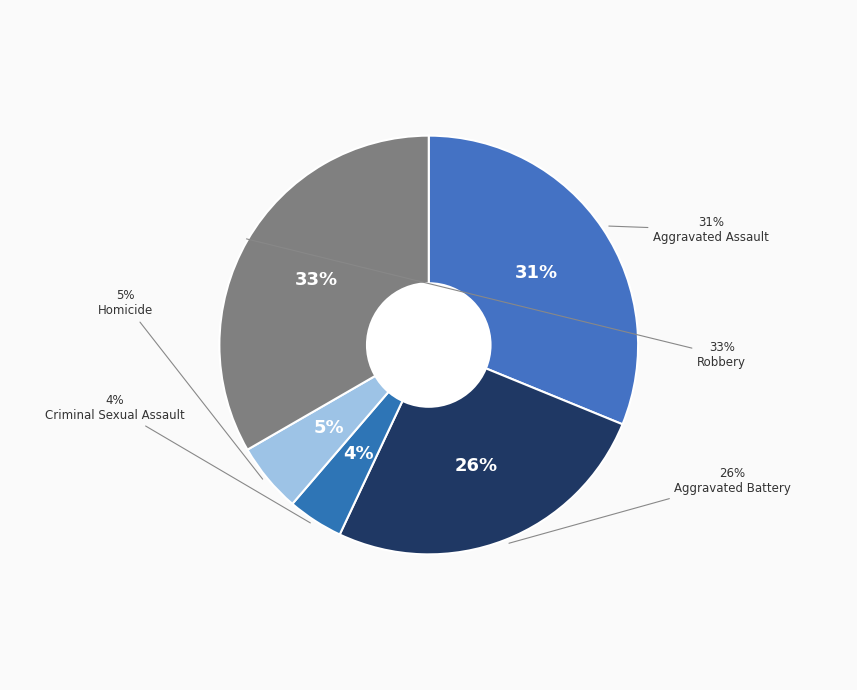

How many segments does this pie chart have?

5